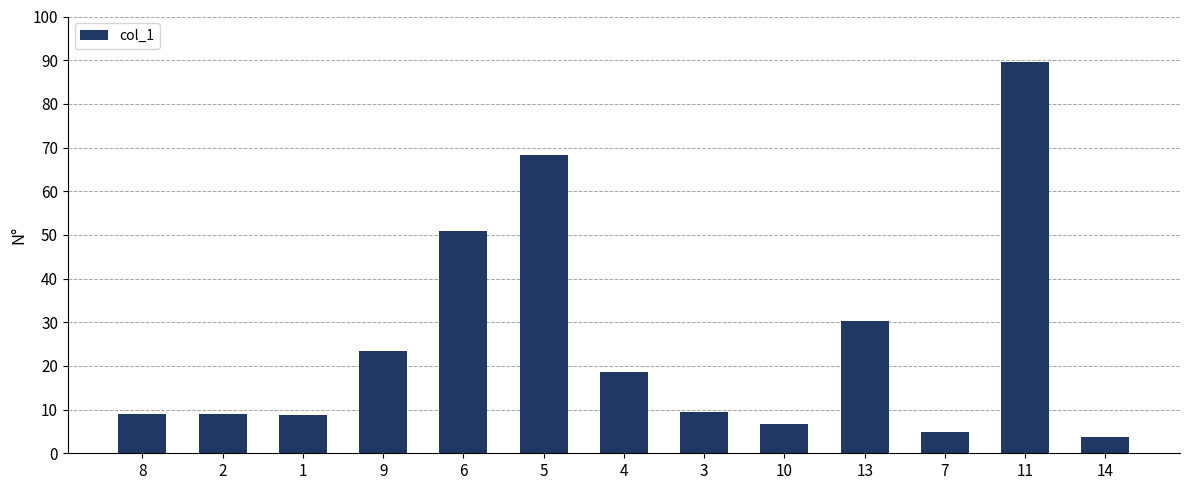

What is the minimum value shown in the chart?

3.8